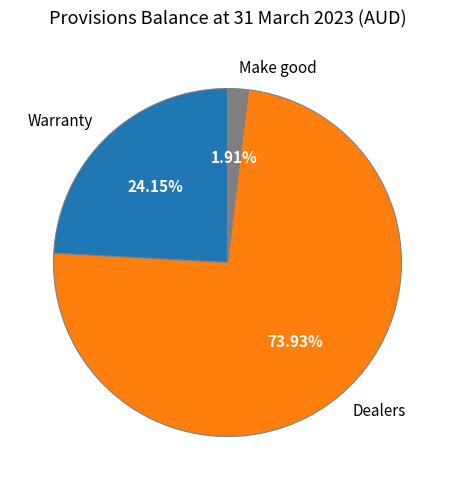

Which slice is the smallest?

Make good